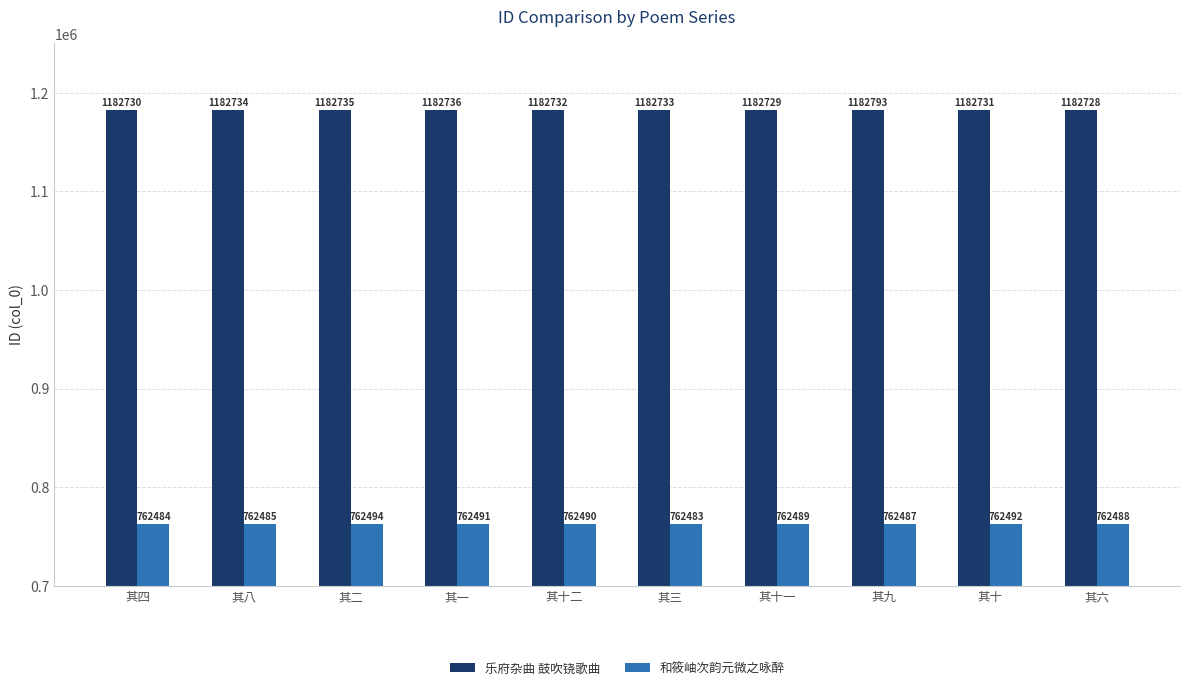

What is the label of the 6th bar from the left?

其三